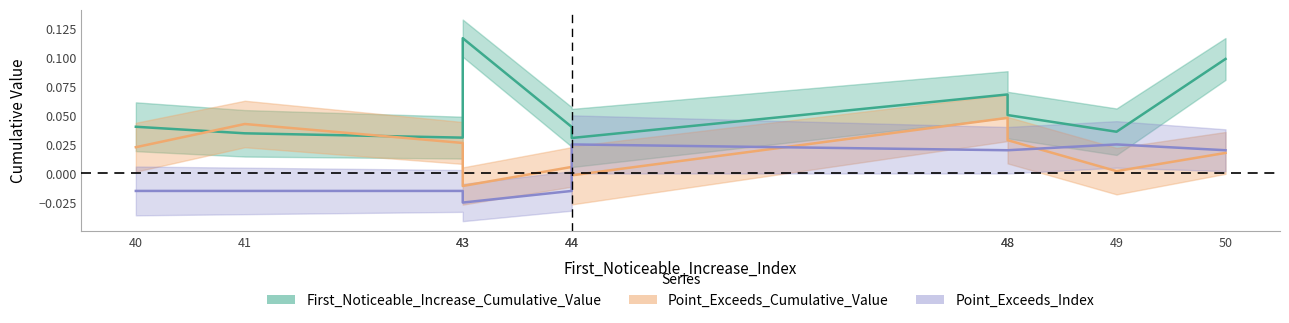

Reading left to right, transcribe all the data shown in this chart.

First_Noticeable_Increase_Cumulative_Value: 0.0	0.0	0.0	0.1	0.0	0.0	0.1	0.1	0.0	0.1
Point_Exceeds_Cumulative_Value: 0.0	0.0	0.0	-0.0	0.0	-0.0	0.0	0.0	0.0	0.0
Point_Exceeds_Index: -0.0	-0.0	-0.0	-0.0	-0.0	0.0	0.0	0.0	0.0	0.0